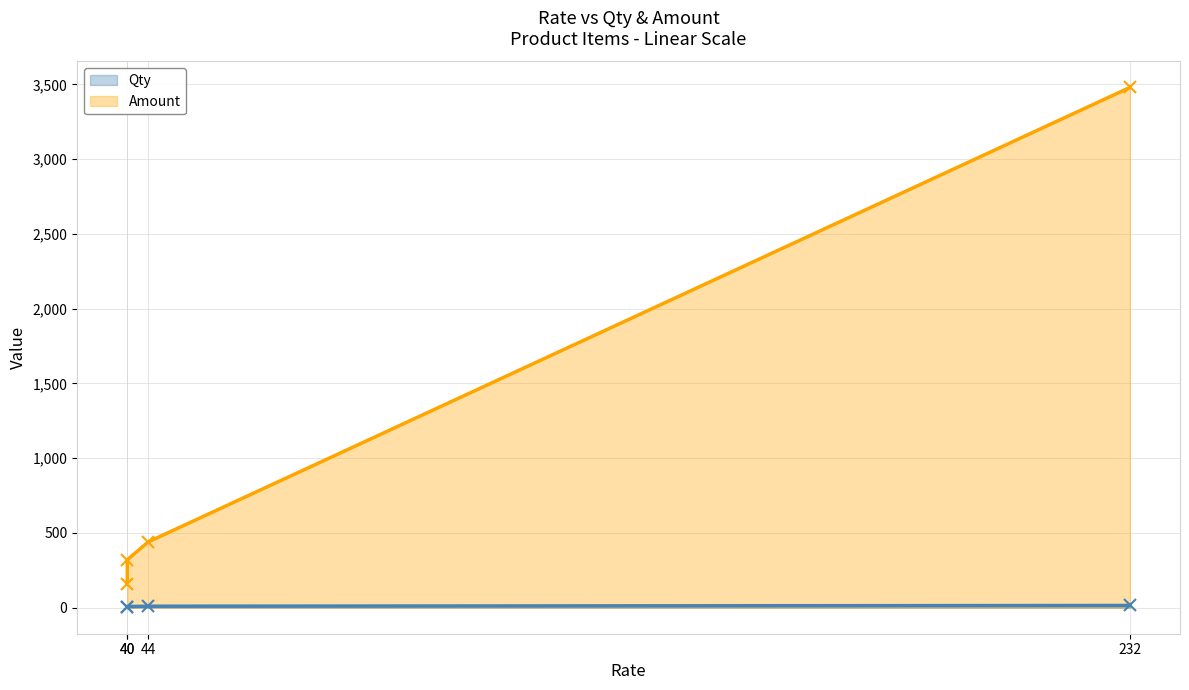

What is the value of the Qty point at the 4th from the left?

10